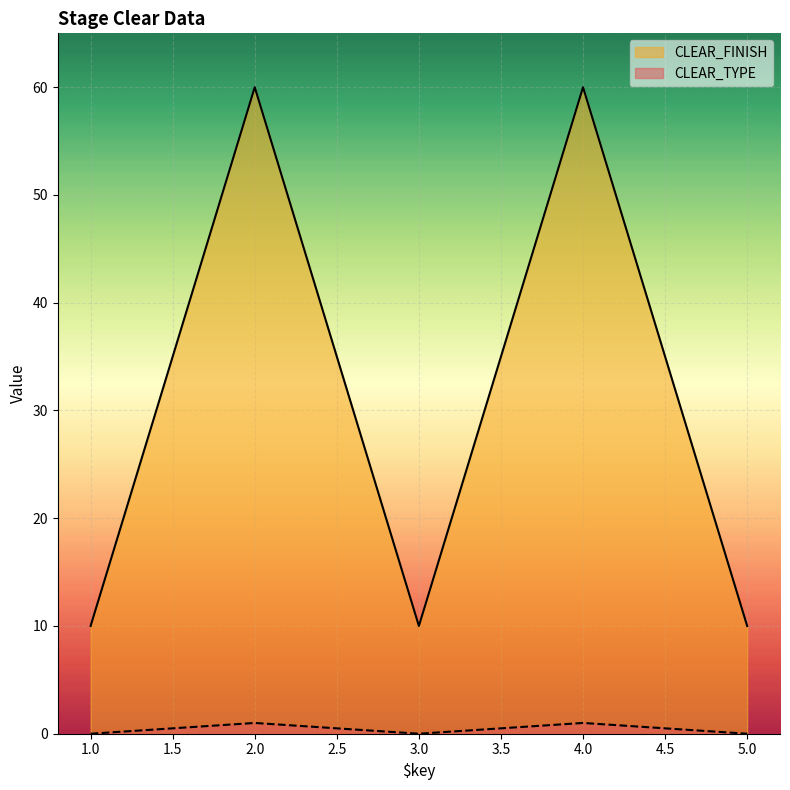

What is the approximate value of CLEAR_TYPE at 4.0?

1